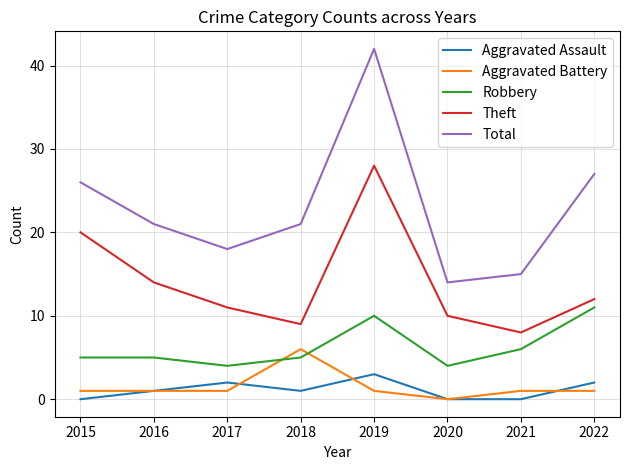

List the series in order of their peak value, lowest first.

Aggravated Assault, Aggravated Battery, Robbery, Theft, Total